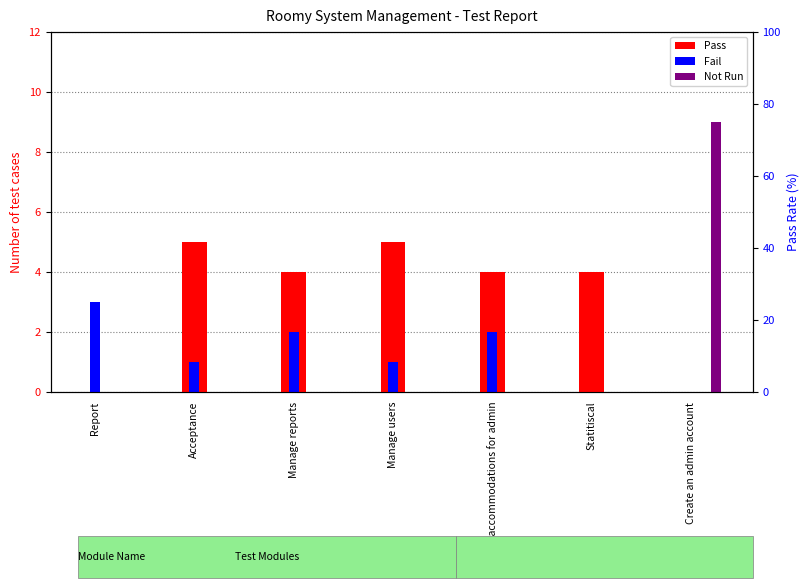

Which series has the largest range (max minus min)?

Not Run